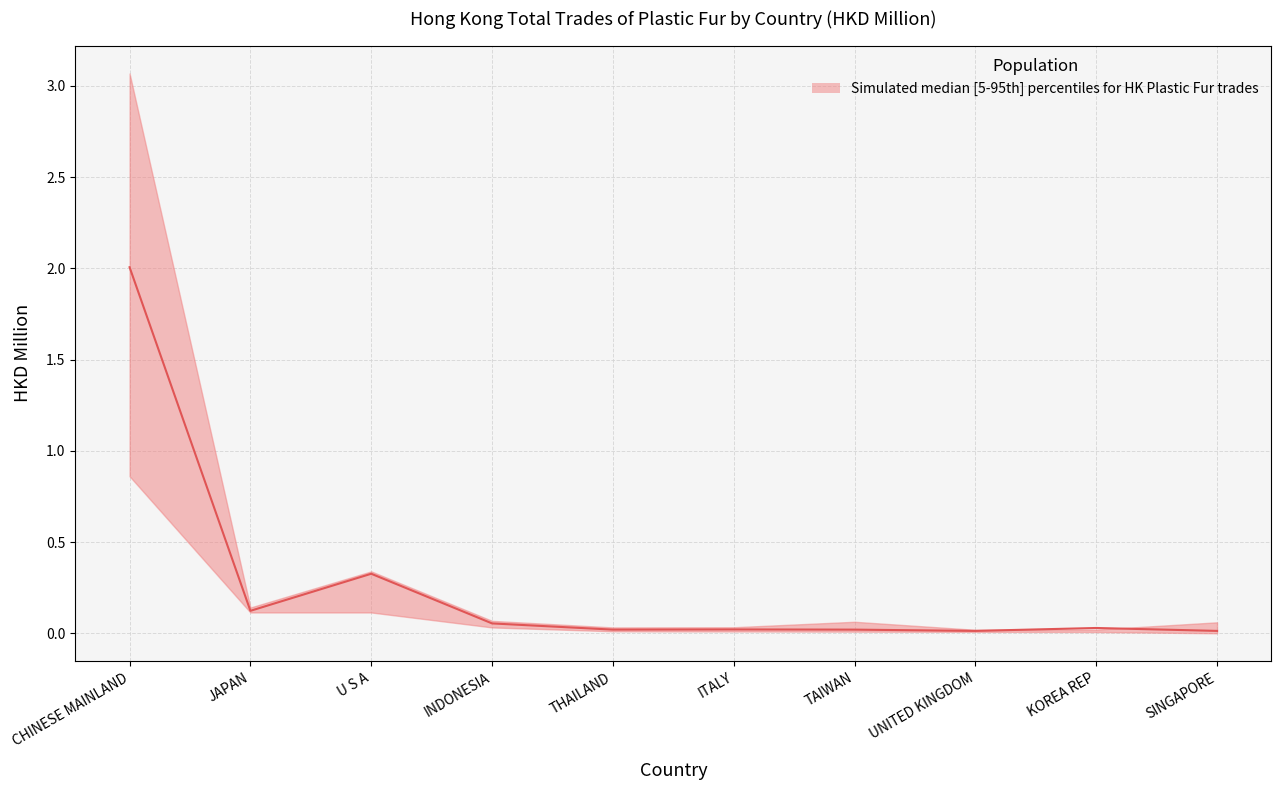

Is the value of 202006 at KOREA REP greater than the value of 201812 at ITALY?

No